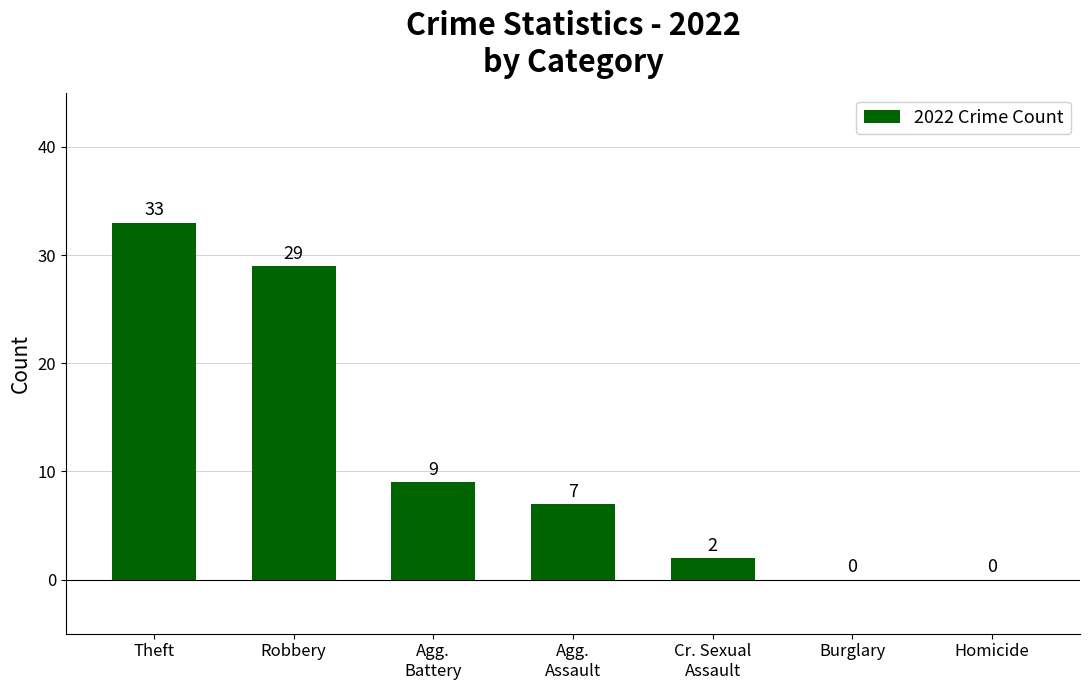

Between Theft and Burglary, which is larger?

Theft